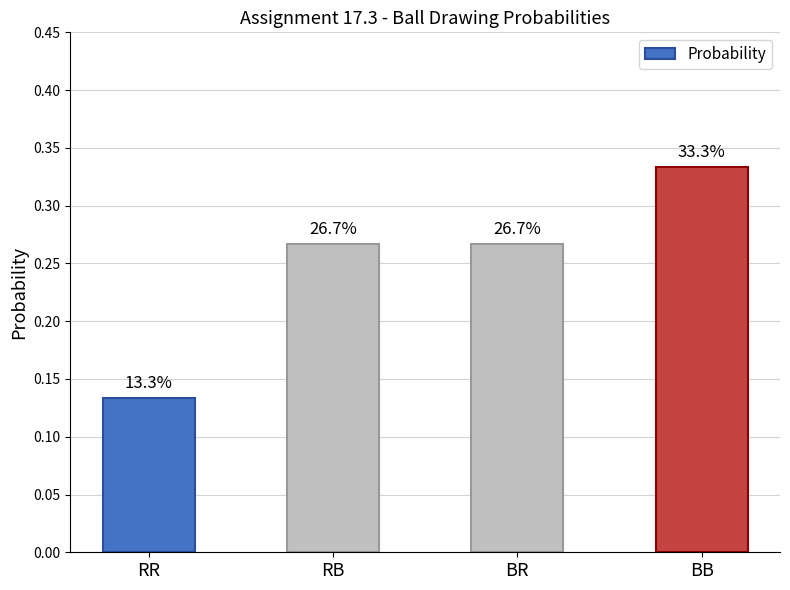

What is the label of the 2nd bar from the left?

RB